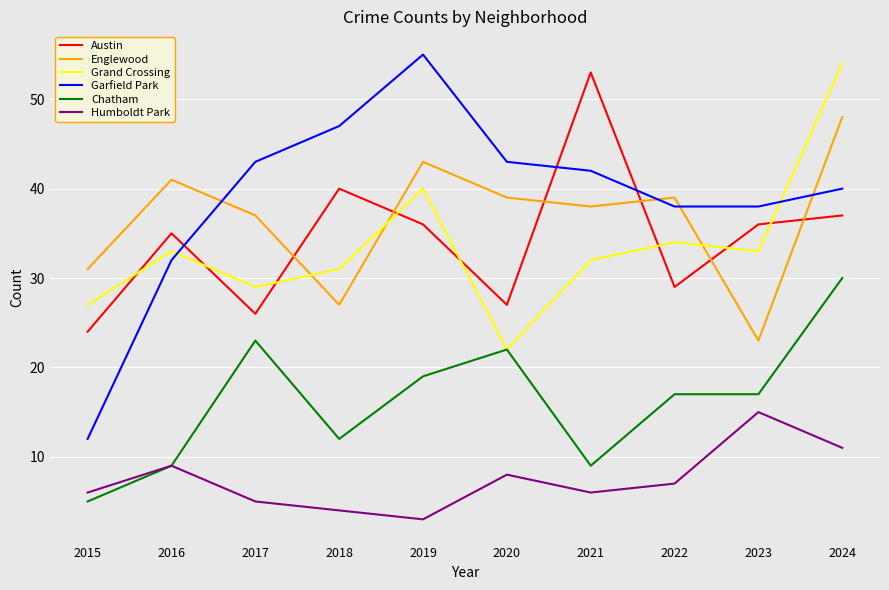

Where is Grand Crossing nearest to the value 38?

2019